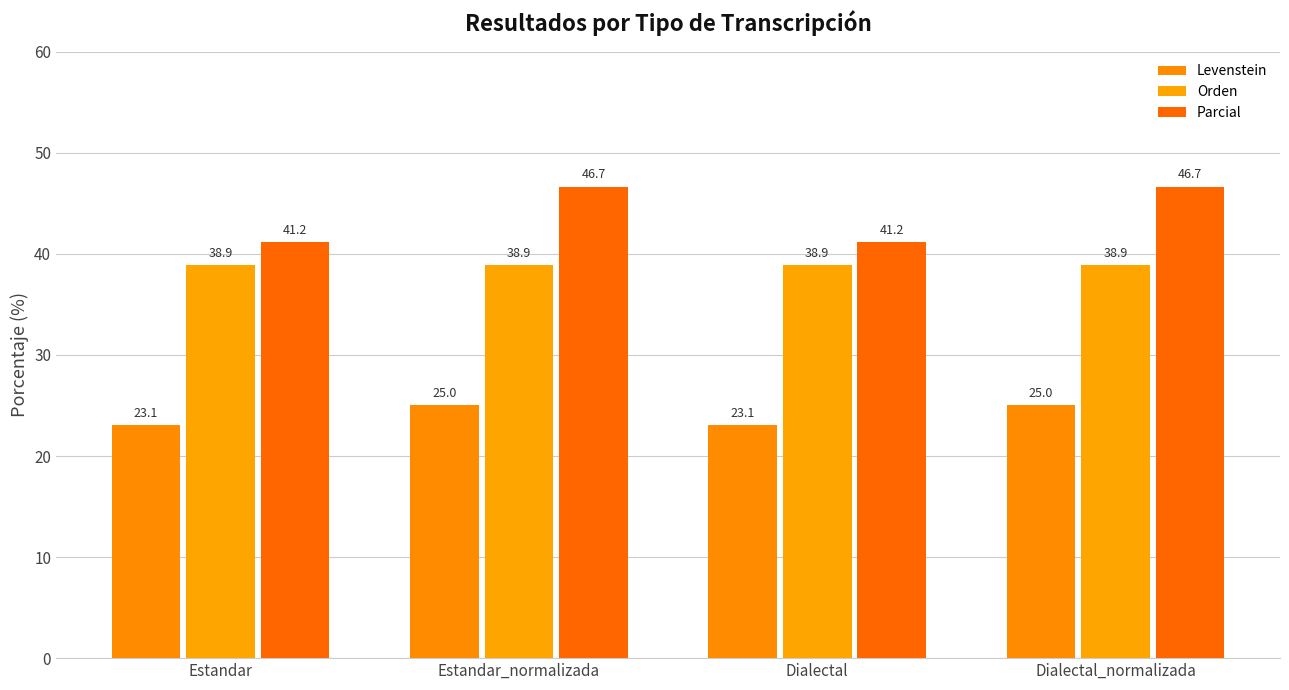

What is the smallest value displayed?

23.1